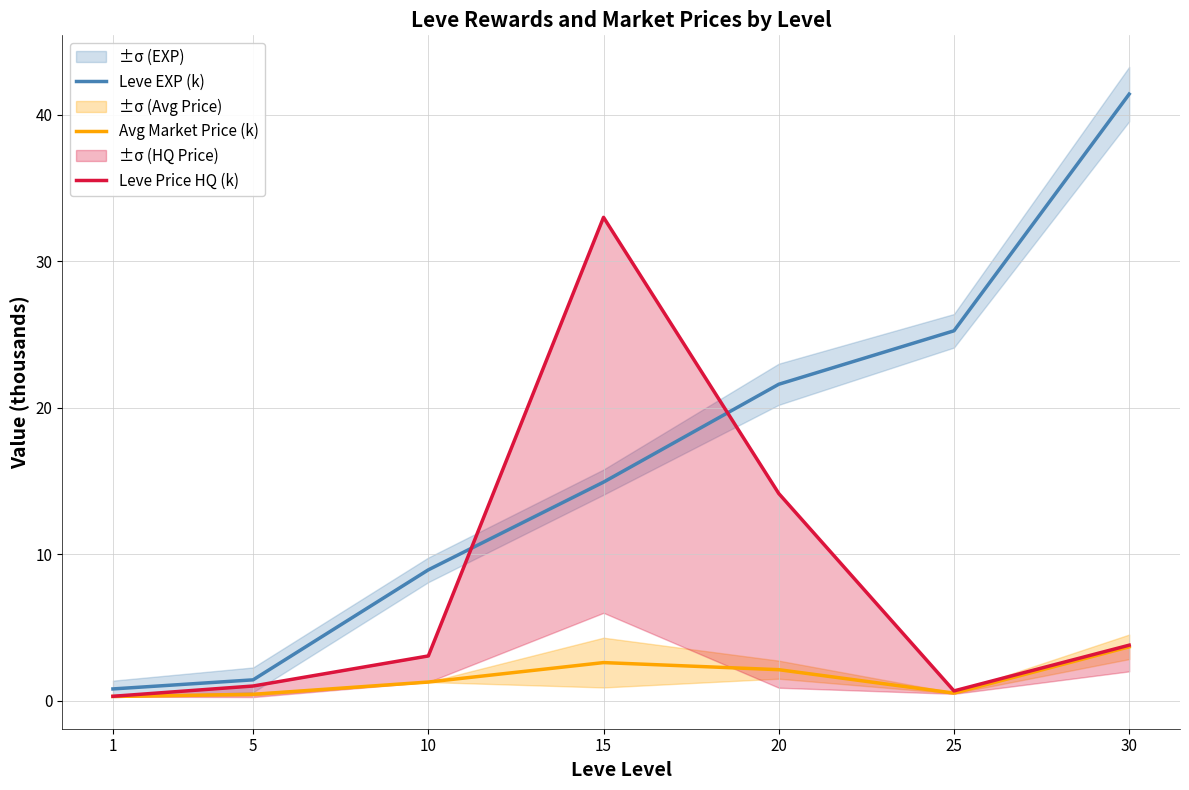

Read the Leve EXP (k) value at 5.

1.4